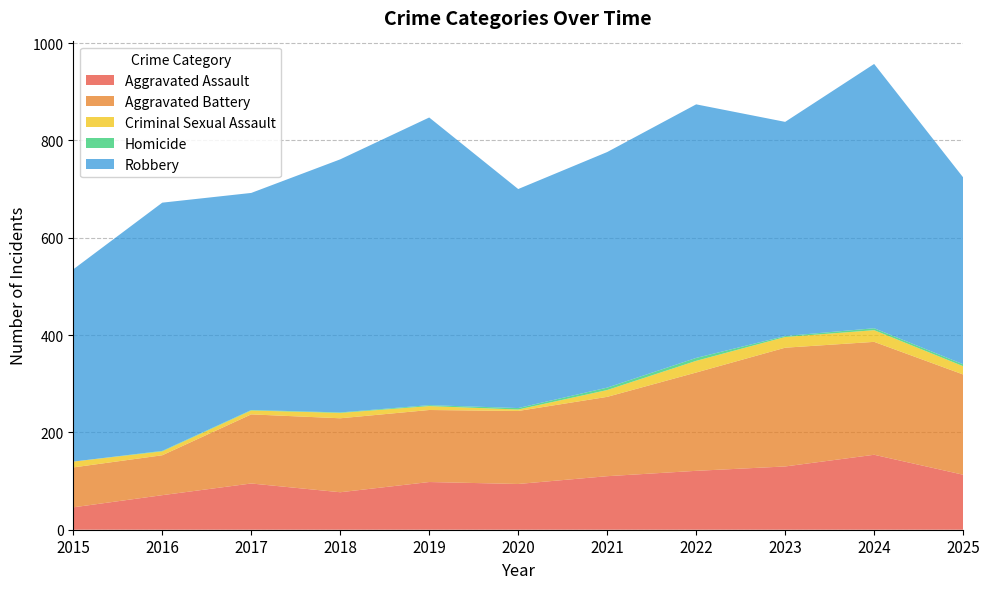

Reading left to right, list all the values displayed in this chart.

Aggravated Assault: 2015=46	2016=71	2017=95	2018=77	2019=98	2020=94	2021=110	2022=121	2023=130	2024=154	2025=113
Aggravated Battery: 2015=82	2016=82	2017=142	2018=152	2019=148	2020=150	2021=163	2022=202	2023=244	2024=232	2025=206
Criminal Sexual Assault: 2015=12	2016=8	2017=8	2018=11	2019=8	2020=3	2021=14	2022=24	2023=22	2024=24	2025=17
Homicide: 2015=0	2016=1	2017=1	2018=1	2019=2	2020=3	2021=5	2022=6	2023=2	2024=4	2025=4
Robbery: 2015=395	2016=510	2017=446	2018=520	2019=591	2020=450	2021=484	2022=521	2023=440	2024=543	2025=384